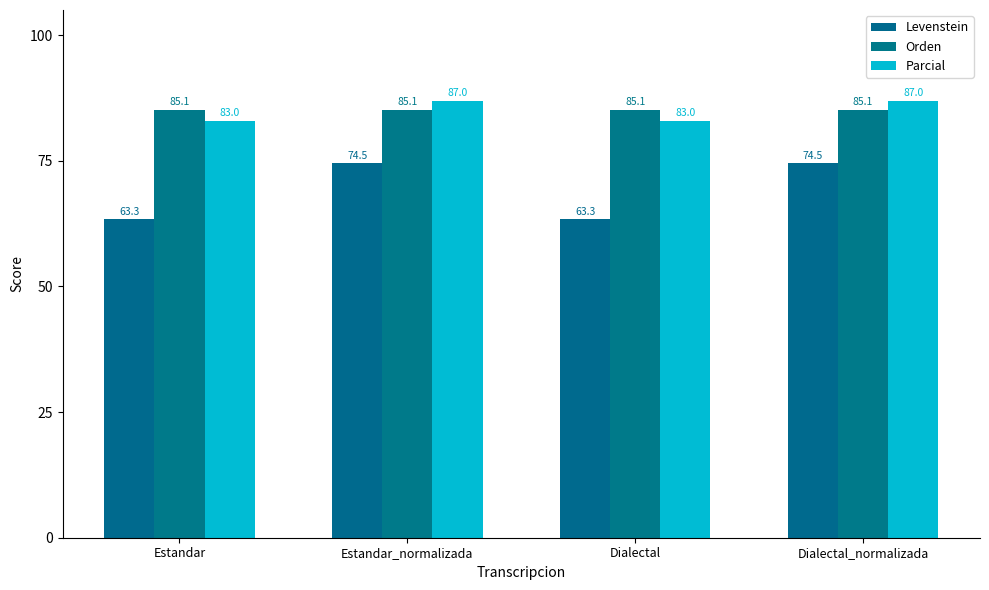

Between Dialectal_normalizada and Dialectal, which is larger?

Dialectal_normalizada